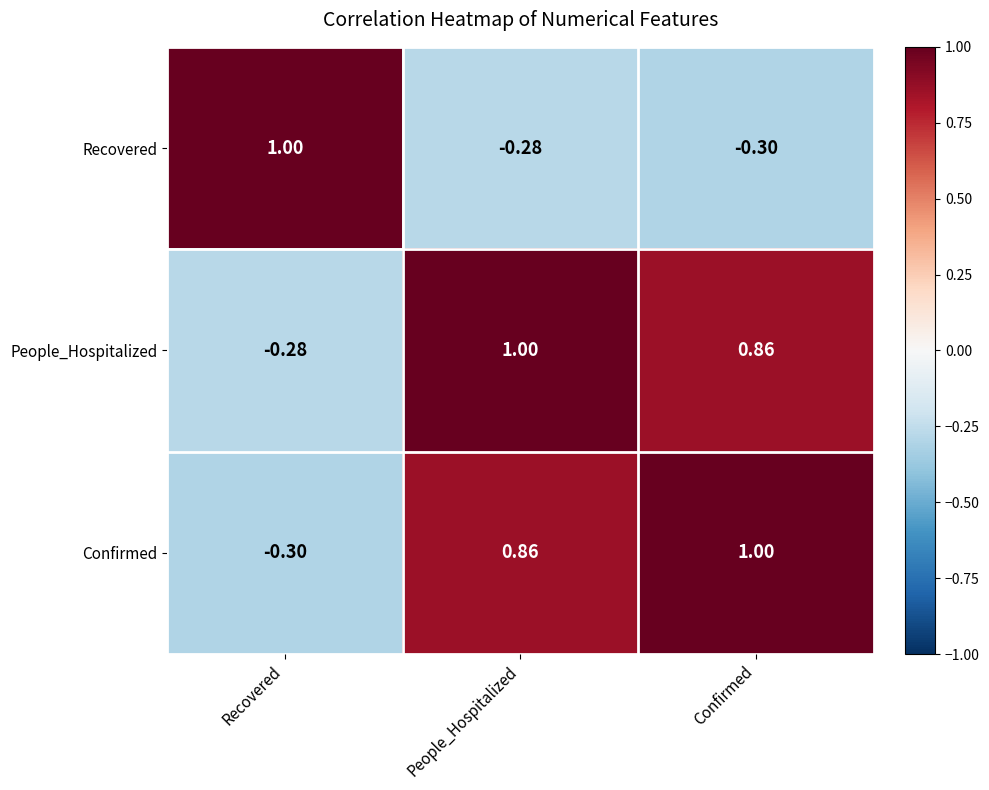

Count the number of categories in the chart.

3